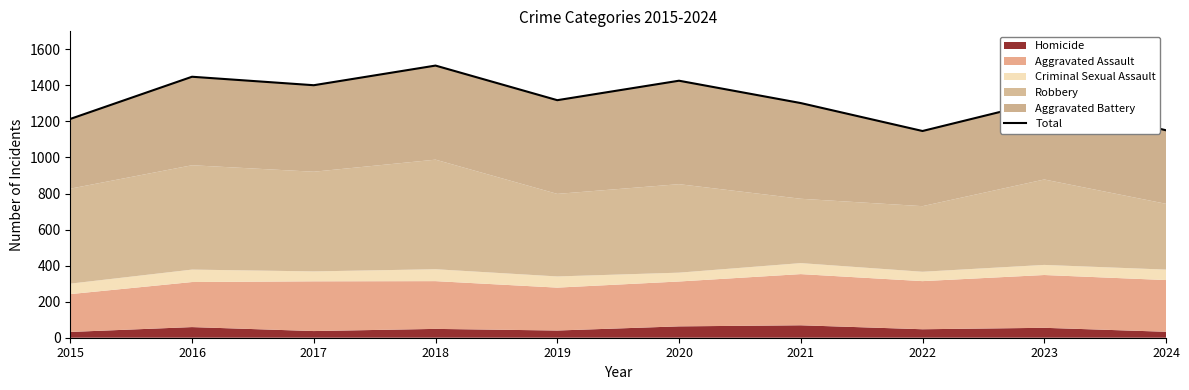

Which has a higher value, 2022 or 2019?

2019